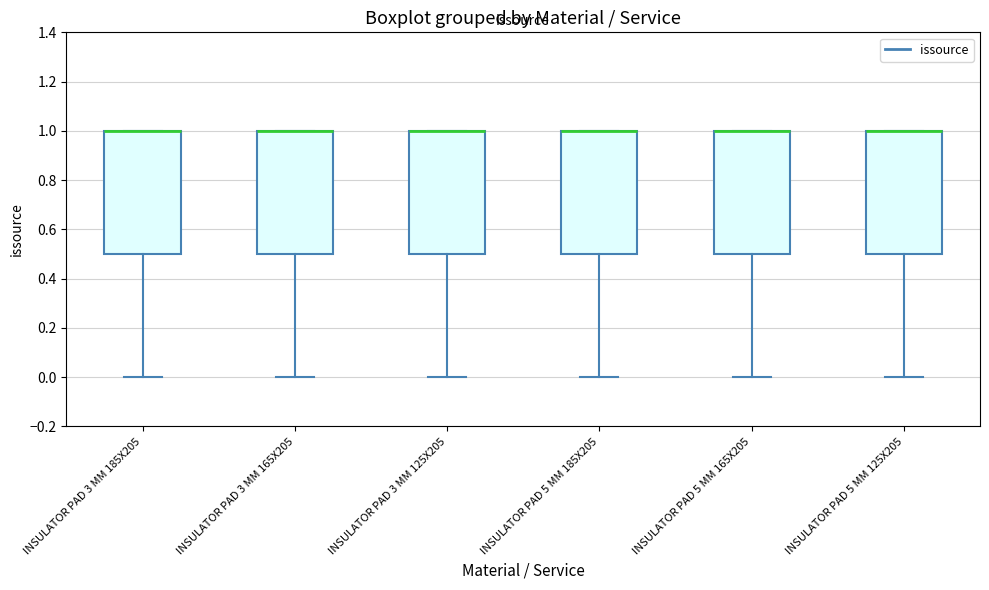

Reading left to right, read every box against the y-axis: the position of its median line, the range the box covers, and the ends of its whiskers. The values are not printed on the chart, so give them approximately, as read against the axis.

INSULATOR PAD 3 MM 185X205: median 1.0 (drawn on the box's upper edge), box 0.5 to 1.0, whiskers 0.0 to 1.0
INSULATOR PAD 3 MM 165X205: median 1.0 (drawn on the box's upper edge), box 0.5 to 1.0, whiskers 0.0 to 1.0
INSULATOR PAD 3 MM 125X205: median 1.0 (drawn on the box's upper edge), box 0.5 to 1.0, whiskers 0.0 to 1.0
INSULATOR PAD 5 MM 185X205: median 1.0 (drawn on the box's upper edge), box 0.5 to 1.0, whiskers 0.0 to 1.0
INSULATOR PAD 5 MM 165X205: median 1.0 (drawn on the box's upper edge), box 0.5 to 1.0, whiskers 0.0 to 1.0
INSULATOR PAD 5 MM 125X205: median 1.0 (drawn on the box's upper edge), box 0.5 to 1.0, whiskers 0.0 to 1.0